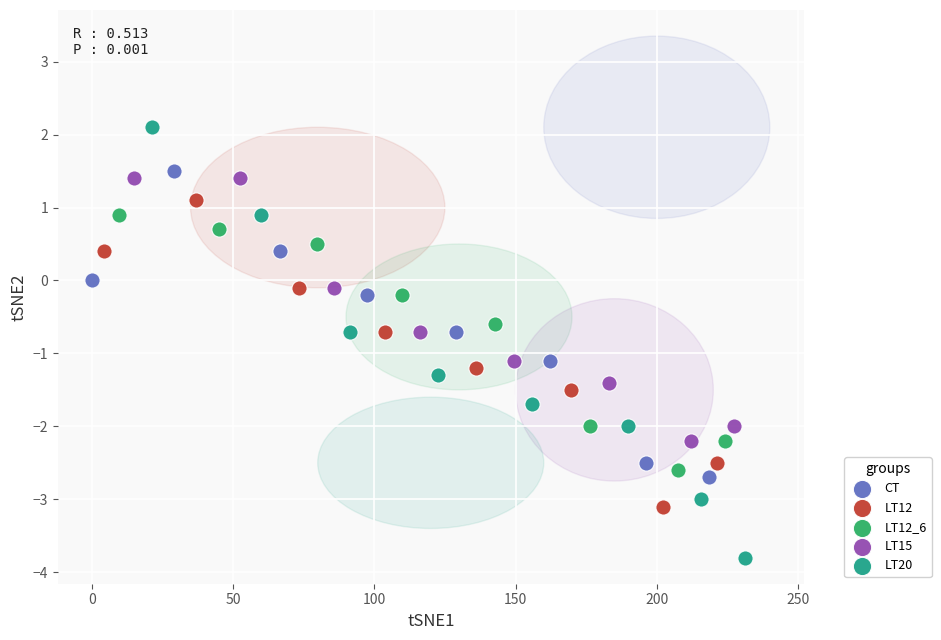

Which series reaches the maximum Y coordinate?

LT20